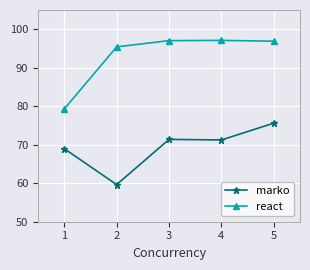

Read the marko value at 1.

69.0